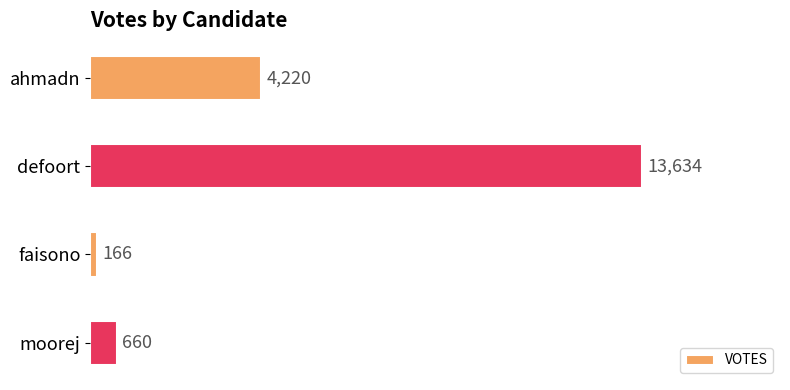

How many bars are there in total?

4